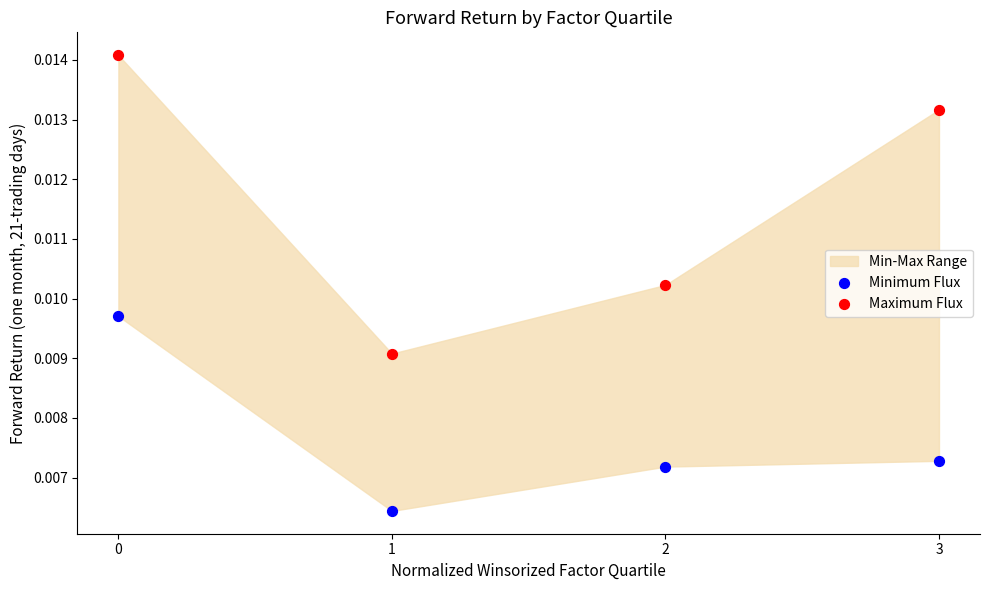

Which series reaches the minimum Y coordinate?

Minimum Flux